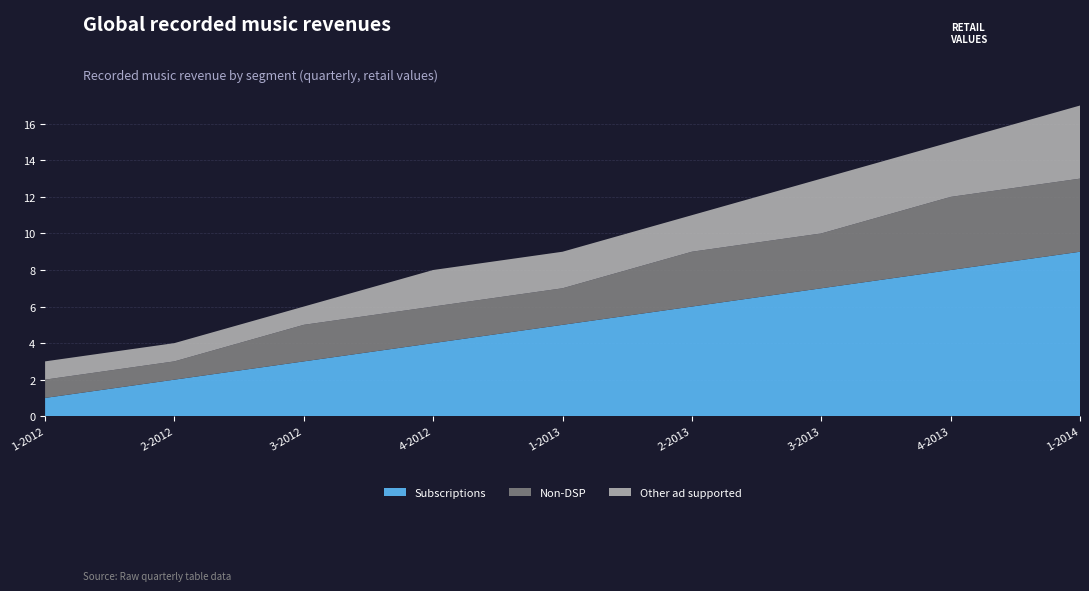

Reading left to right, extract all data points from this chart.

Subscriptions: 1-2012=1	2-2012=2	3-2012=3	4-2012=4	1-2013=5	2-2013=6	3-2013=7	4-2013=8	1-2014=9
Non-DSP: 1-2012=1	2-2012=1	3-2012=2	4-2012=2	1-2013=2	2-2013=3	3-2013=3	4-2013=4	1-2014=4
Other ad supported: 1-2012=1	2-2012=1	3-2012=1	4-2012=2	1-2013=2	2-2013=2	3-2013=3	4-2013=3	1-2014=4